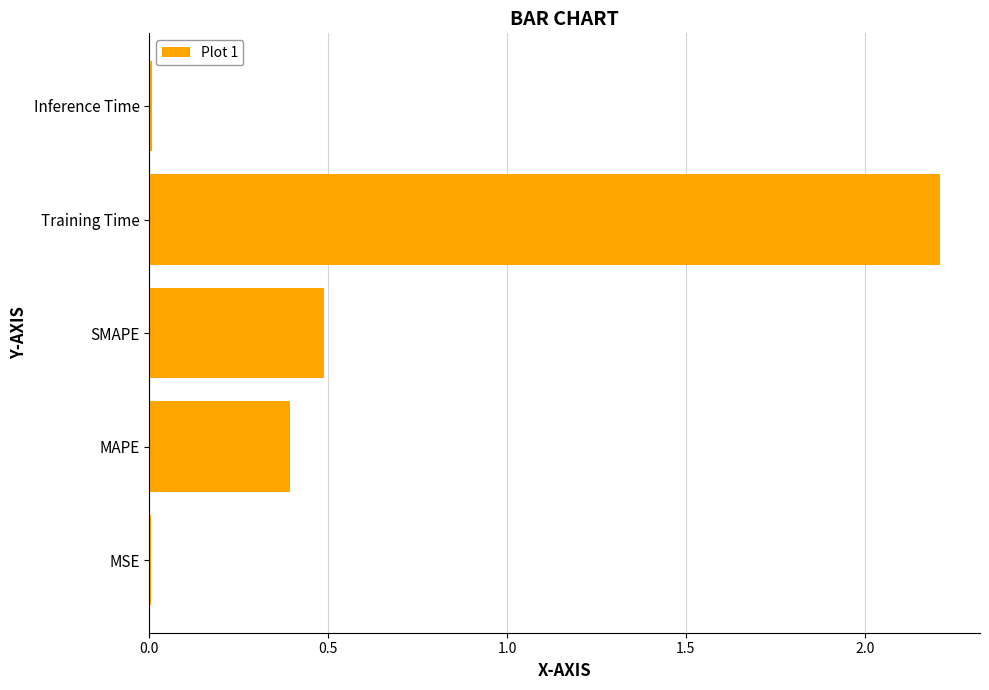

True or false: the data shows 0.0 at MSE.

True